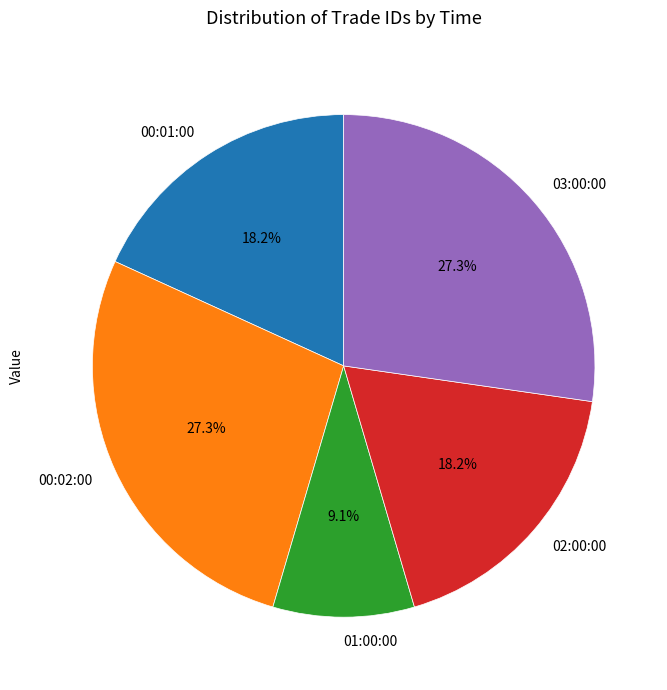

Which slice is the smallest?

01:00:00